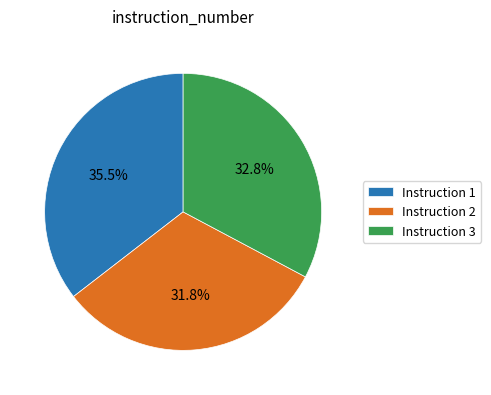

Between Instruction 2 and Instruction 3, which is larger?

Instruction 3